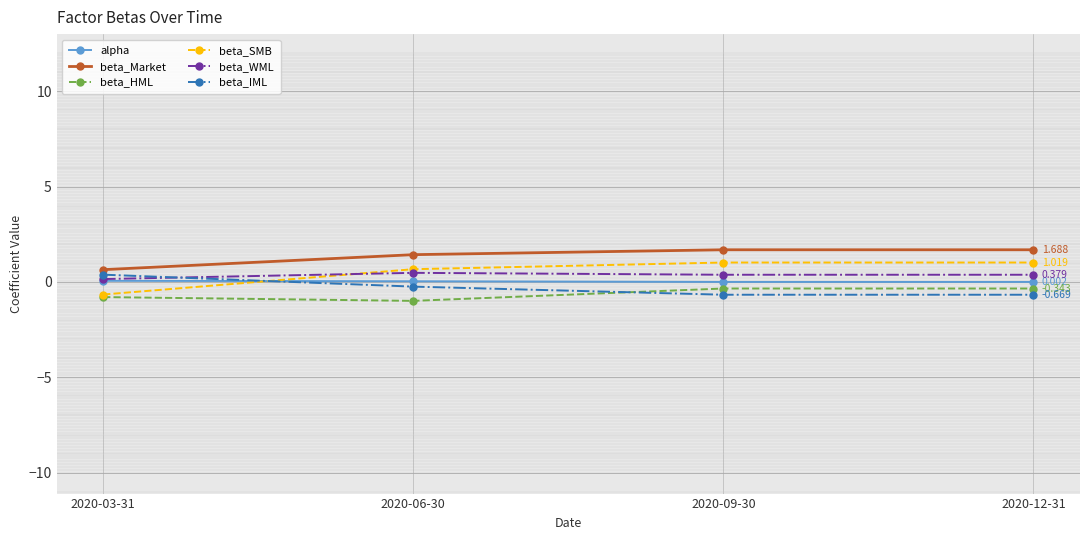

True or false: beta_IML has more than 2 points higher than both neighbors.

False